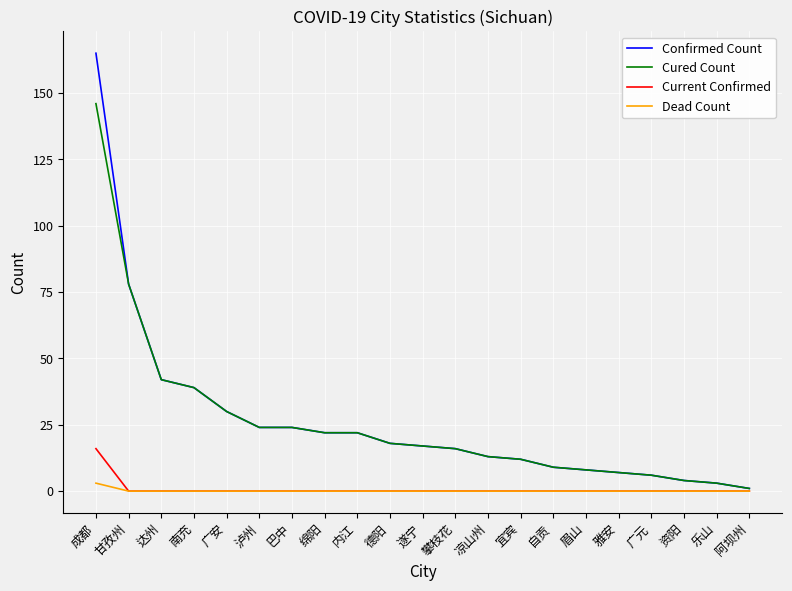

At which category is the sum across all series the highest?

成都